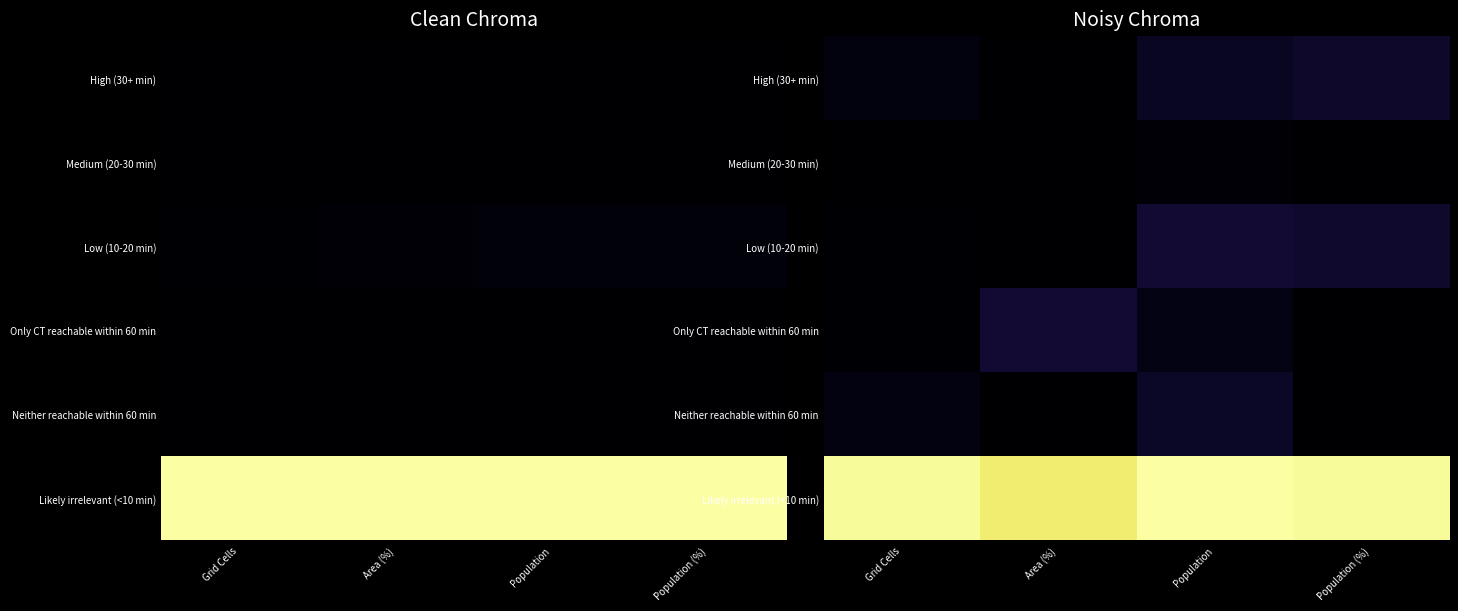

What is the sum of the High (30+ min) values at Population (%) and Area (%)?

0.1